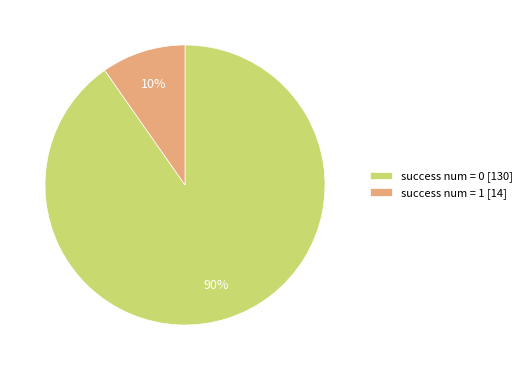

Is it true that success num = 1 is 4% of the pie?

False